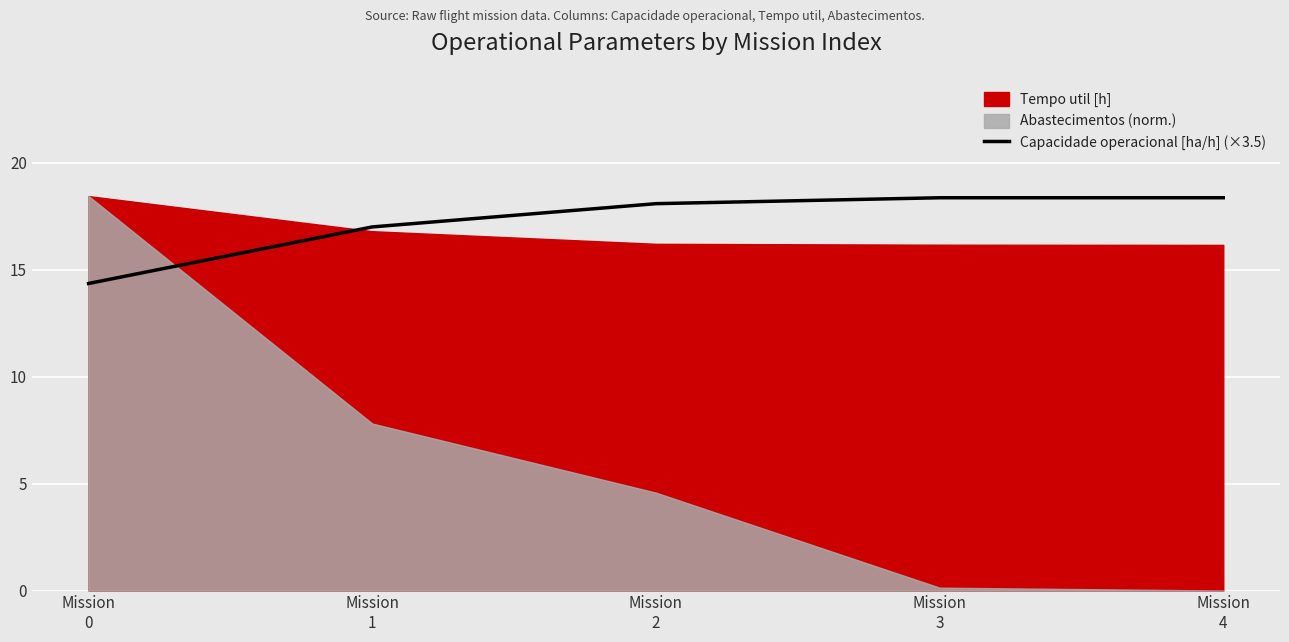

Reading left to right, what are all the values shown in this chart?

Mission
0=14.3	Mission
1=17.0	Mission
2=18.1	Mission
3=18.4	Mission
4=18.4